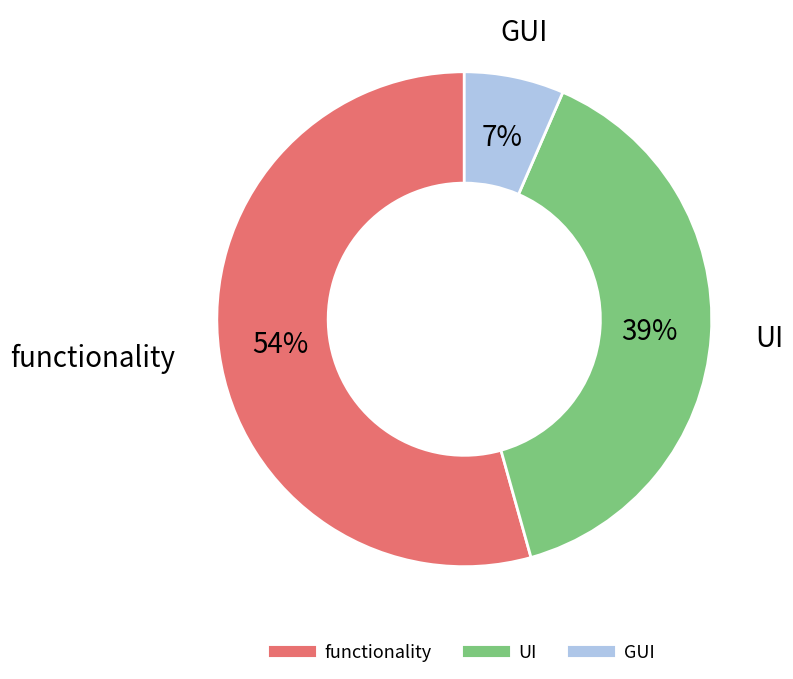

Between functionality and UI, which is larger?

functionality